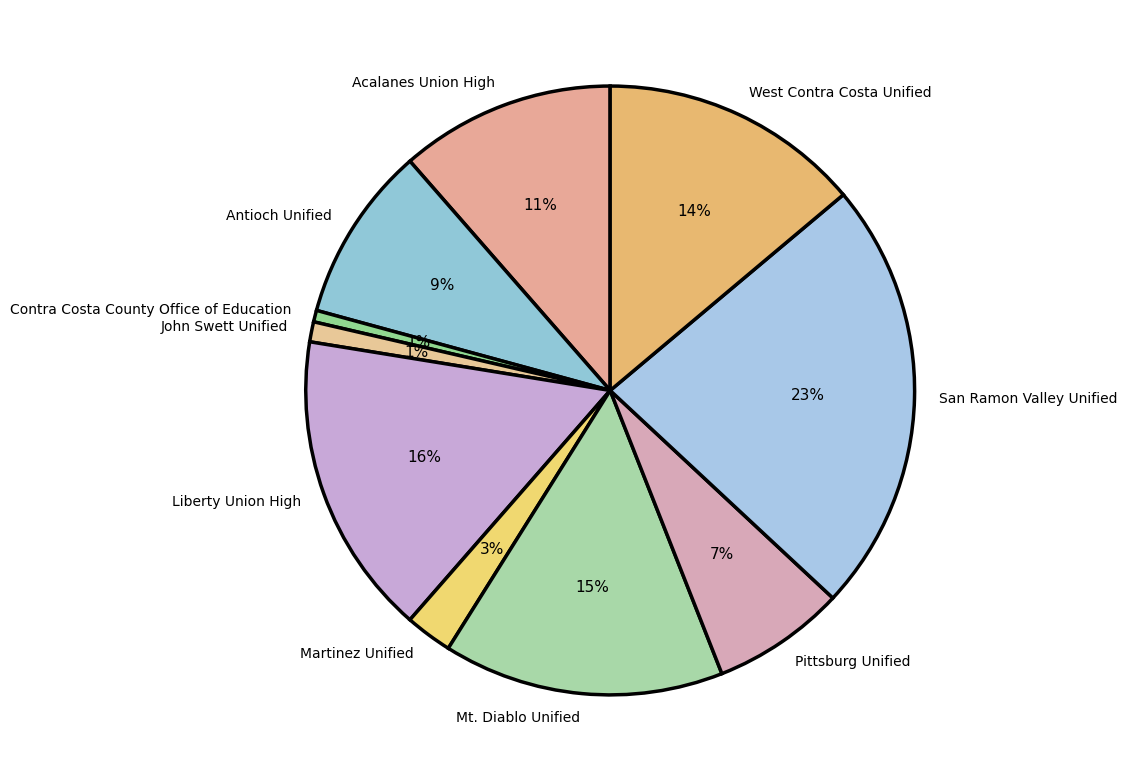

Which slice is the largest?

San Ramon Valley Unified